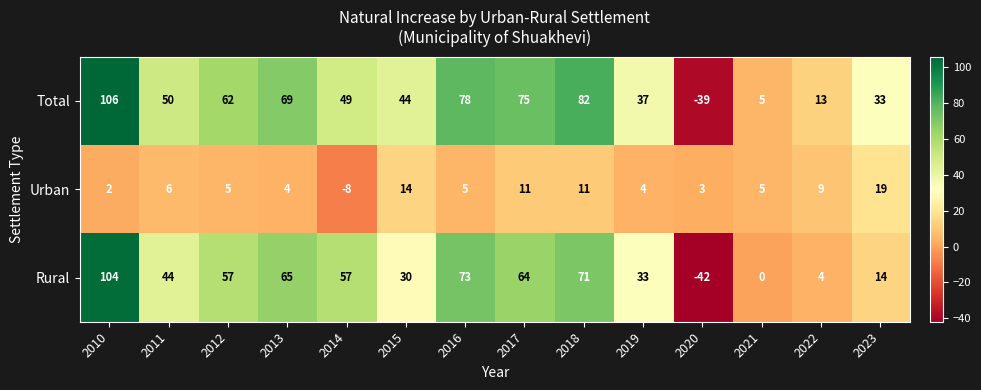

True or false: Urban has a value of 6 at 2019.

False